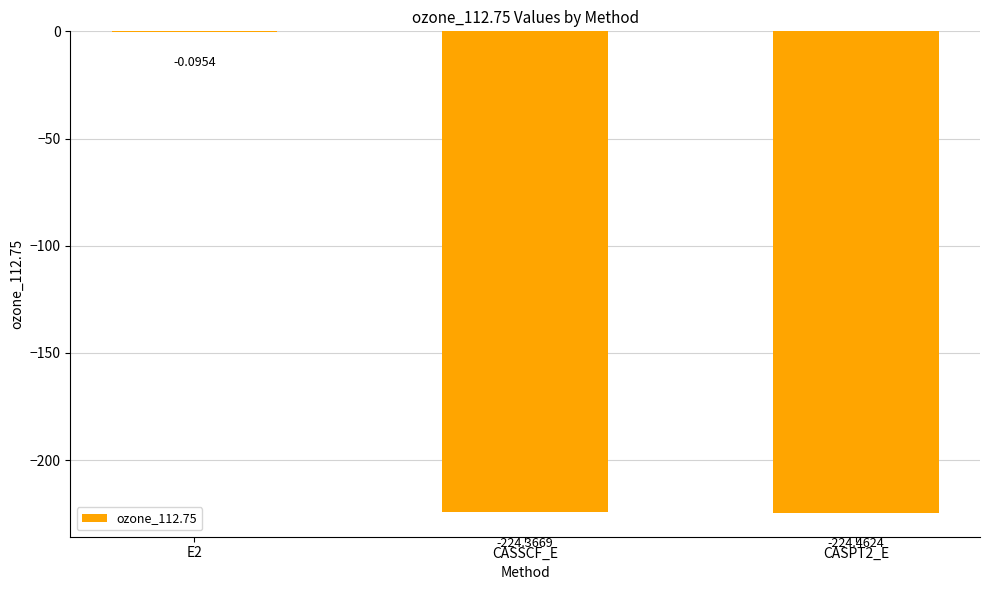

What is the sum of all values?

-448.9